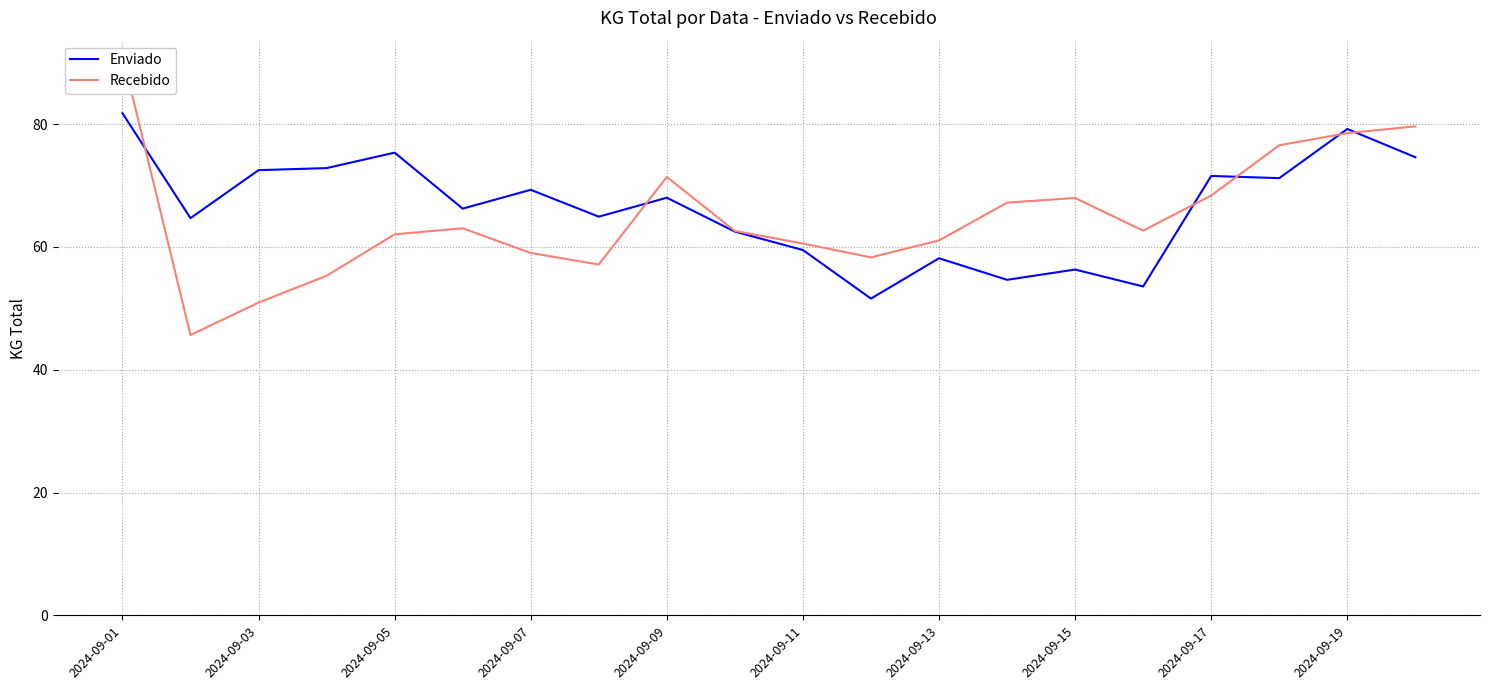

True or false: Enviado has a value of 75.4 at 2024-09-05.

True